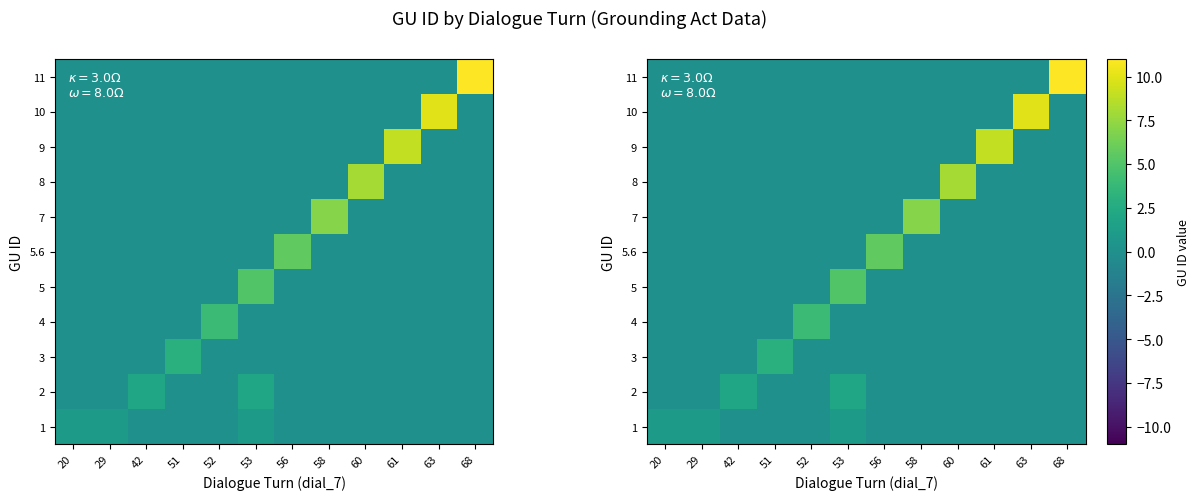

At which category is the sum across all series the highest?

68